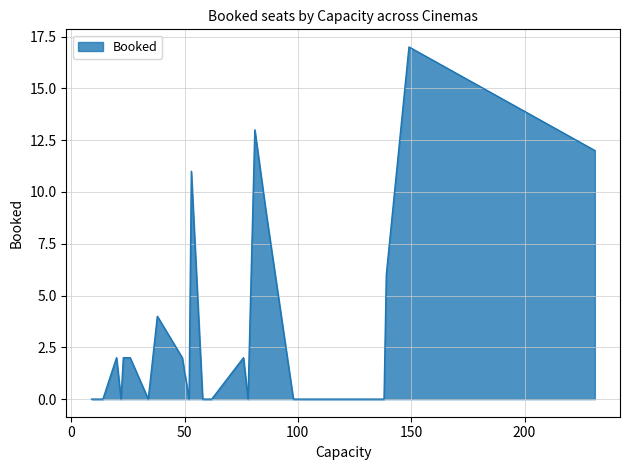

Rank the categories by value from highest to lowest.

24, 12, 15, 17, 22, 1, 26, 3, 4, 5, 14, 19, 23, 0, 2, 6, 7, 8, 9, 10, 11, 13, 16, 18, 20, 21, 25, 27